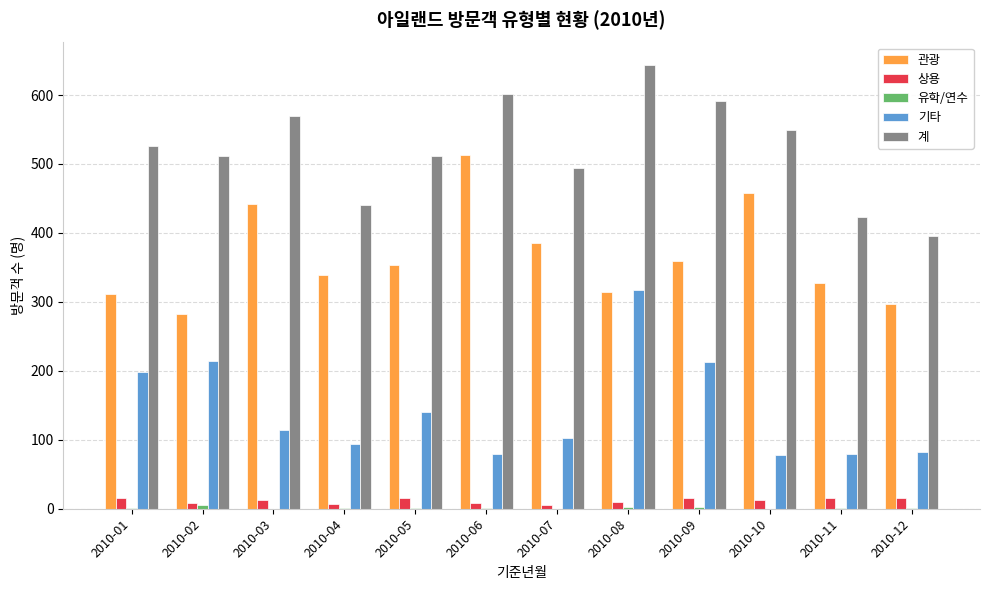

What is the sum of all 계 values?

6257